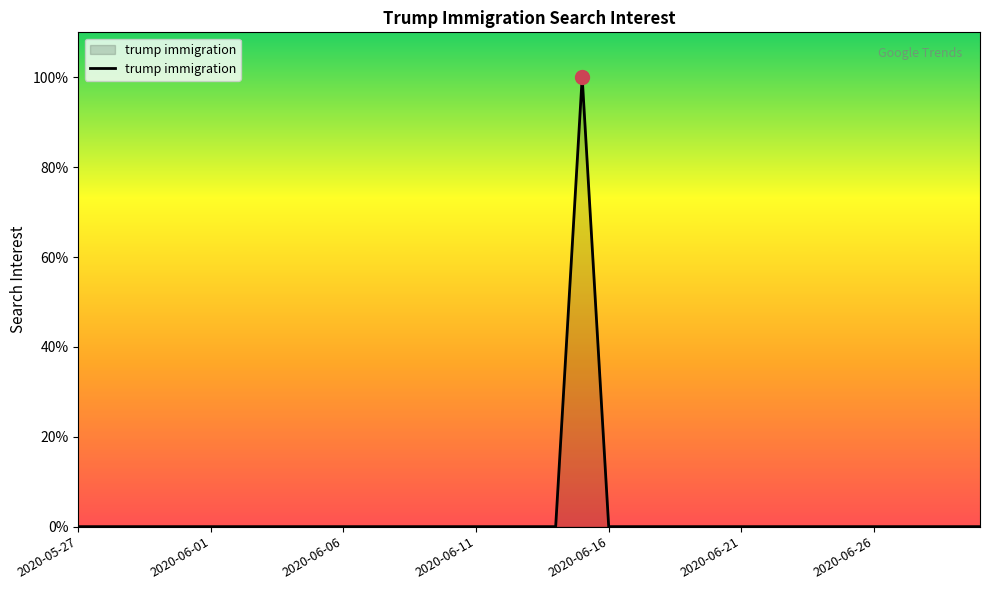

What is the average value?

3